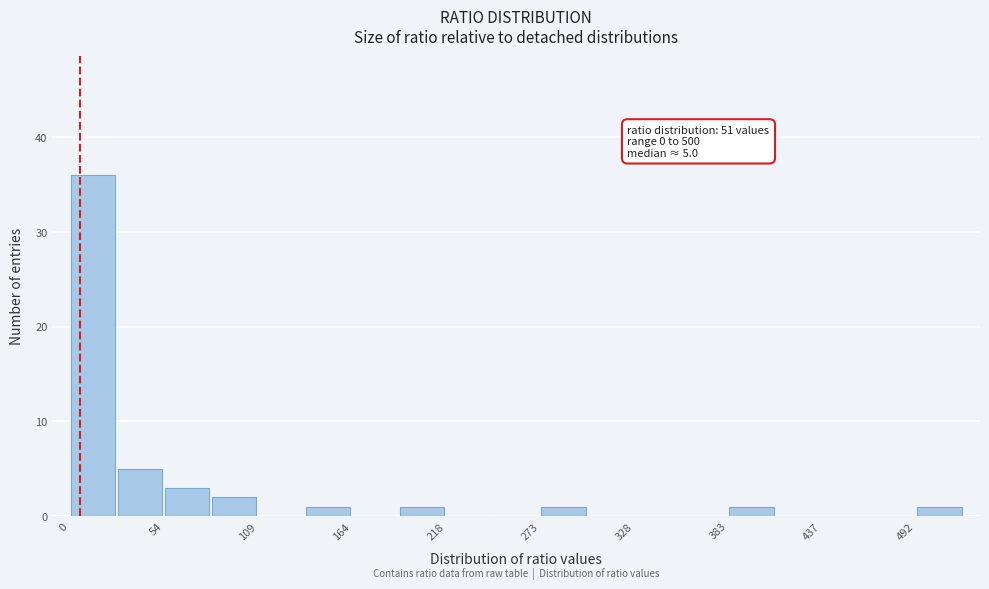

Read against the x-axis, roughly where is the centre of the tallest bar?

10